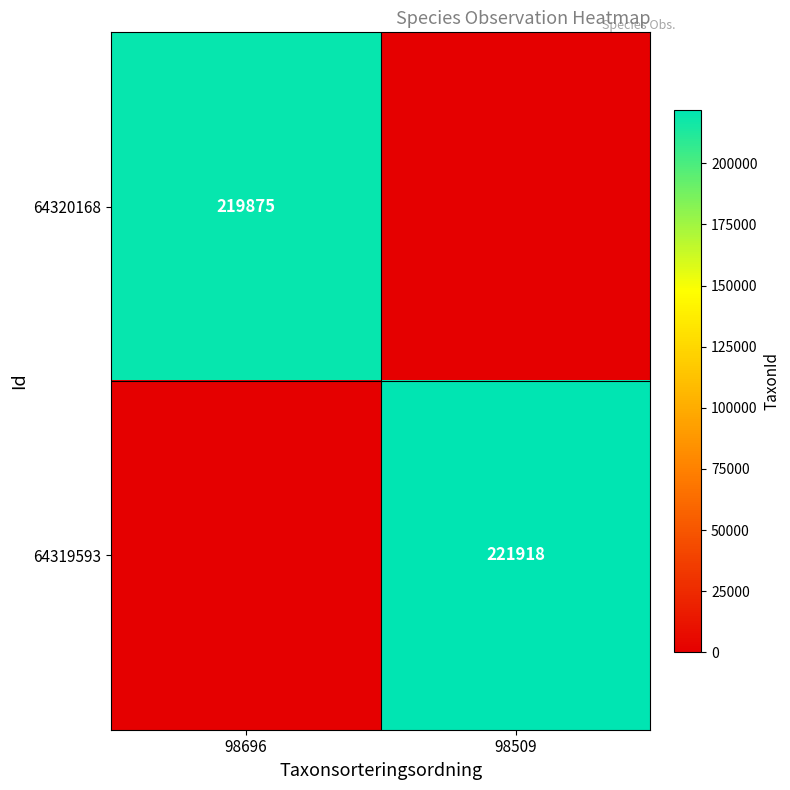

What is the sum of all 64320168 values?

219875